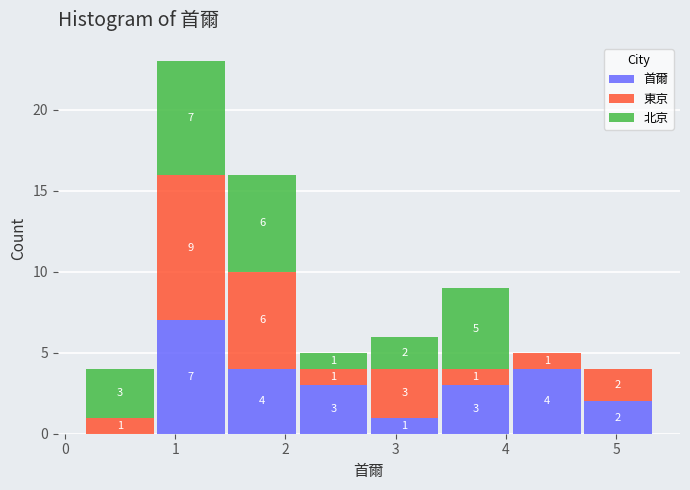

Which range on the x-axis has the tallest stacked bar (by total height)?

0.8 to 1.5